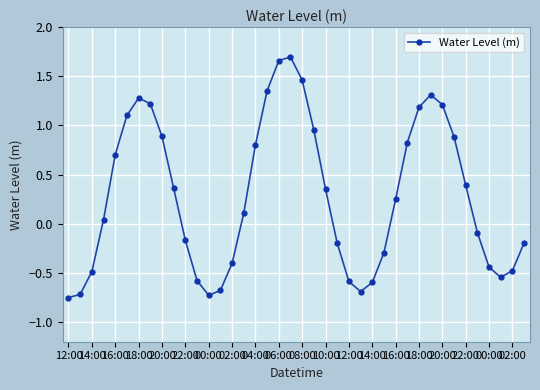

True or false: the data has more than 1 interior local peaks.

True